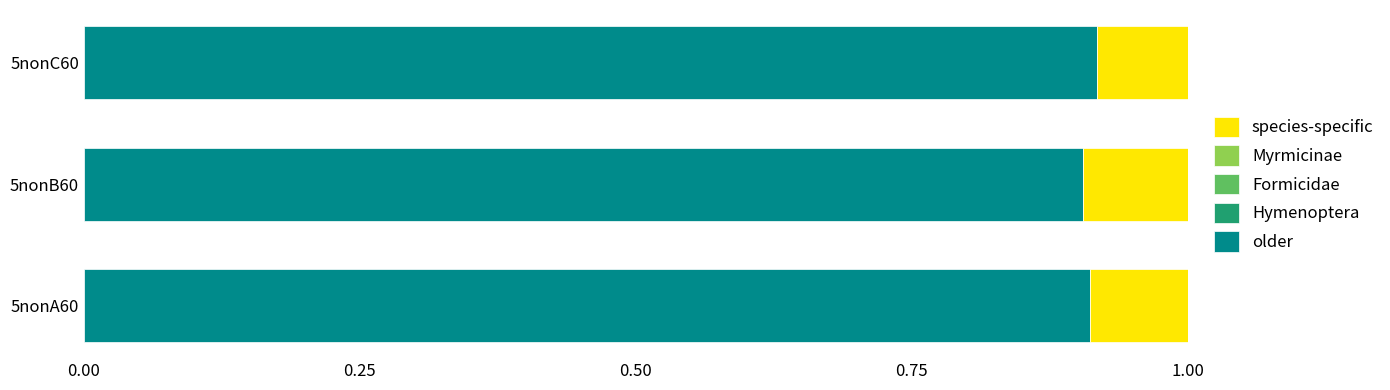

What is the sum of all older values?

2.7